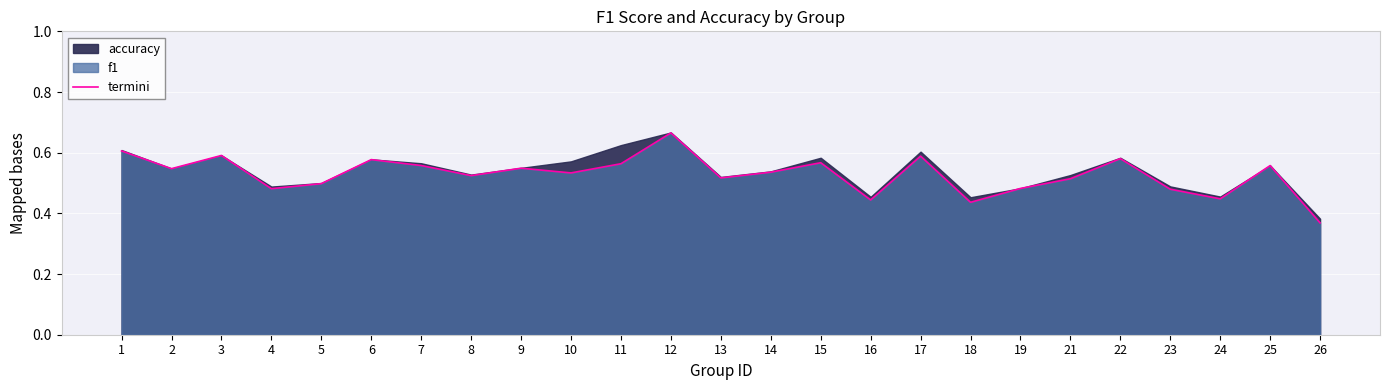

Reading left to right, list all the values displayed in this chart.

0.6	0.5	0.6	0.5	0.5	0.6	0.6	0.5	0.5	0.5	0.6	0.7	0.5	0.5	0.6	0.4	0.6	0.4	0.5	0.5	0.6	0.5	0.4	0.6	0.4